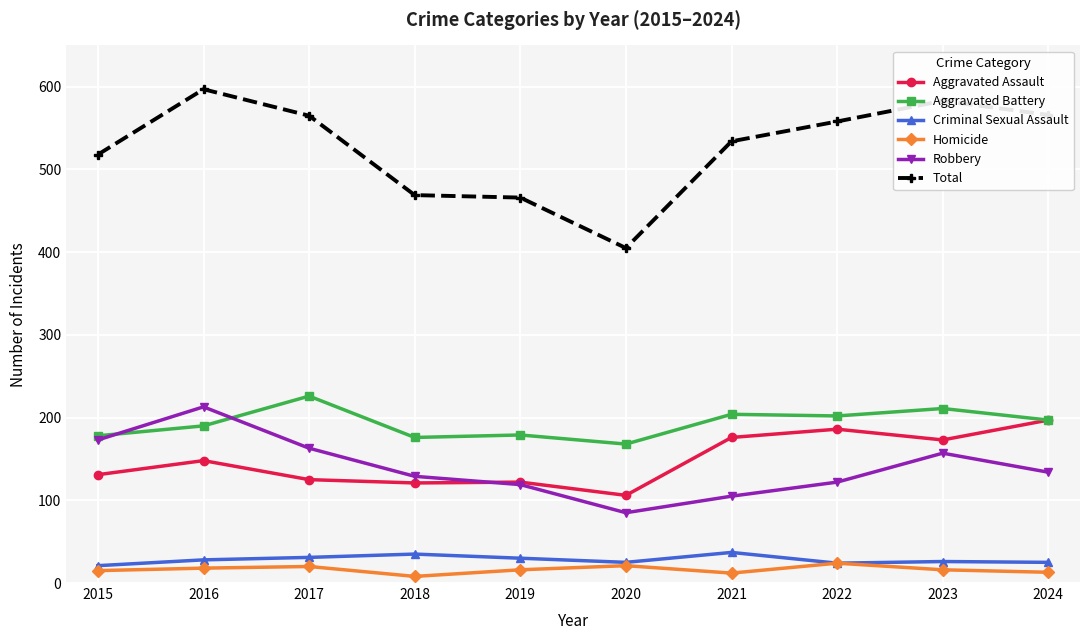

What is the value of the Aggravated Assault point at the 6th from the left?

106